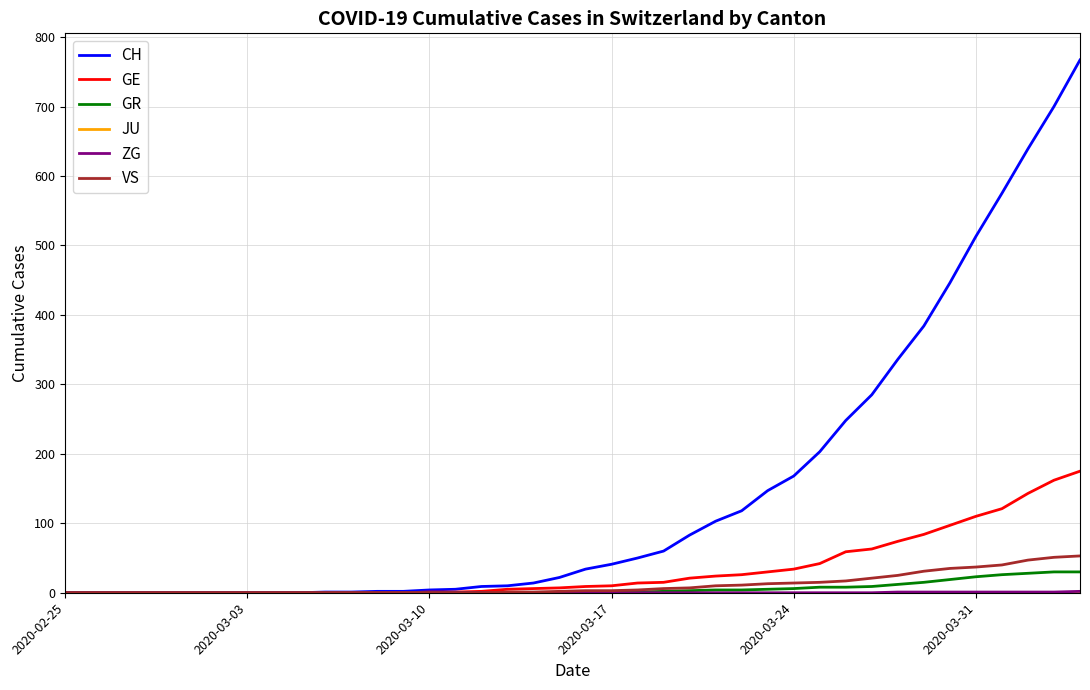

Which series has the widest spread of values?

CH